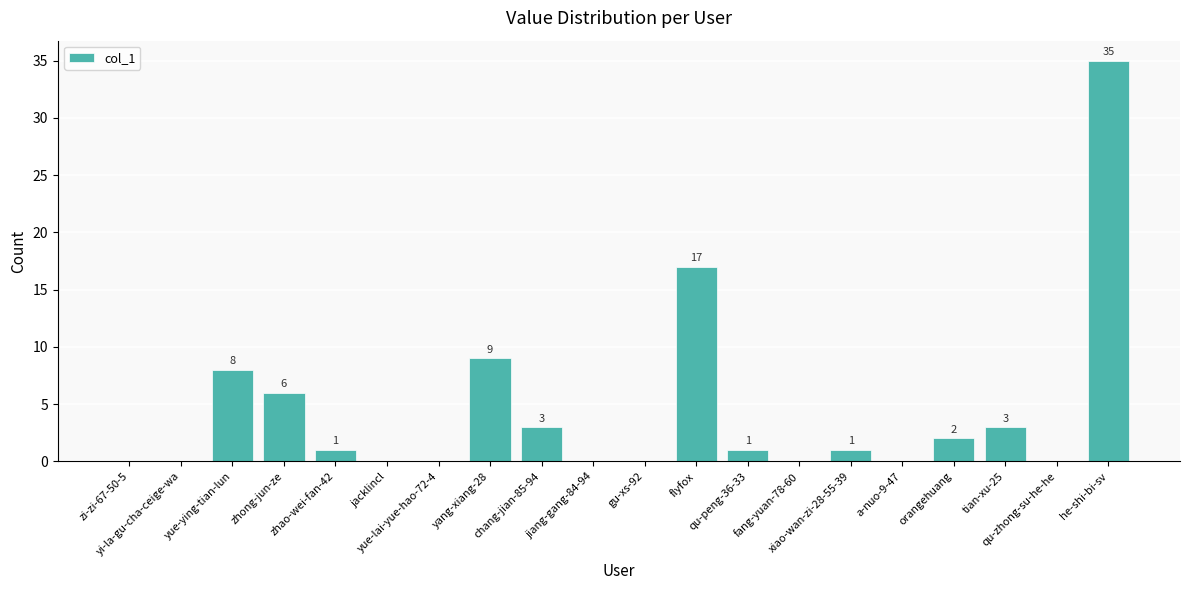

What is the sum of all values?

86